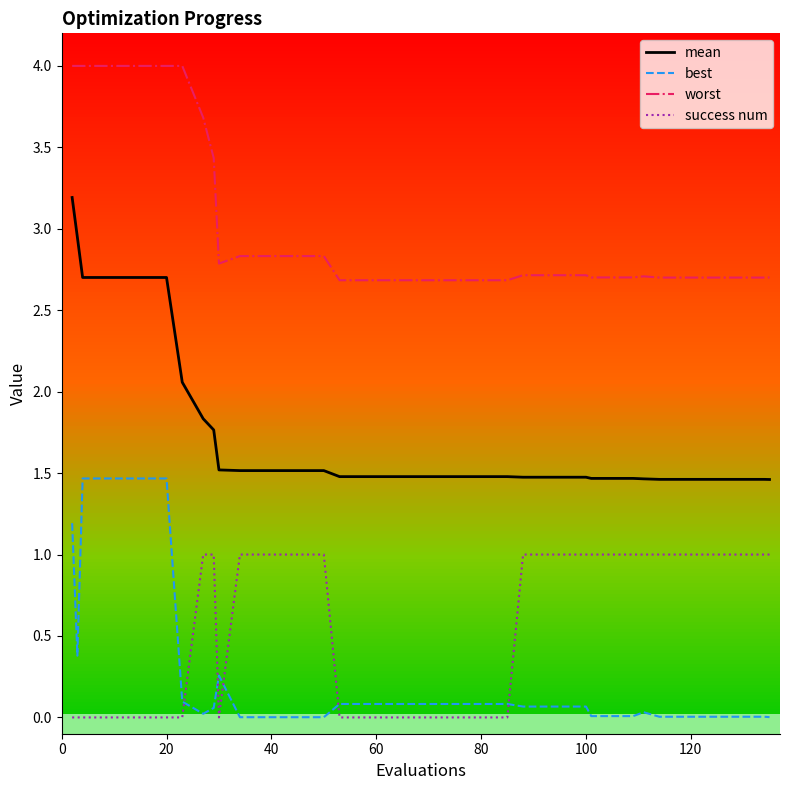

Which series has the widest spread of values?

mean